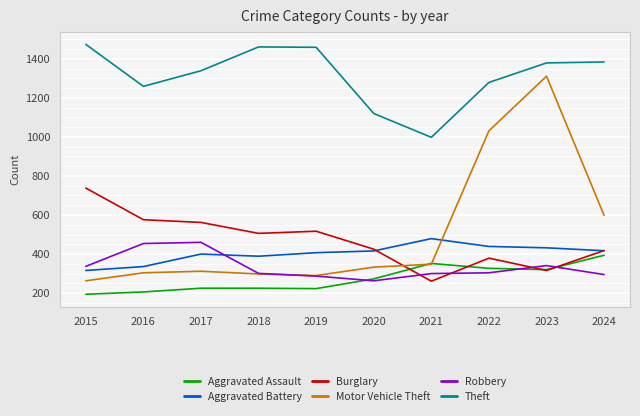

Which category has the highest value in the Aggravated Battery series?

2021